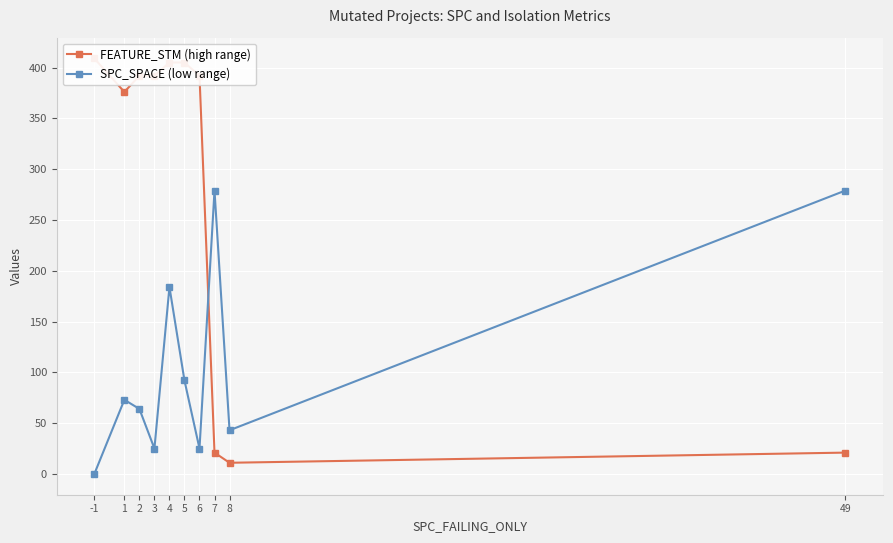

How many distinct data groups are displayed?

2